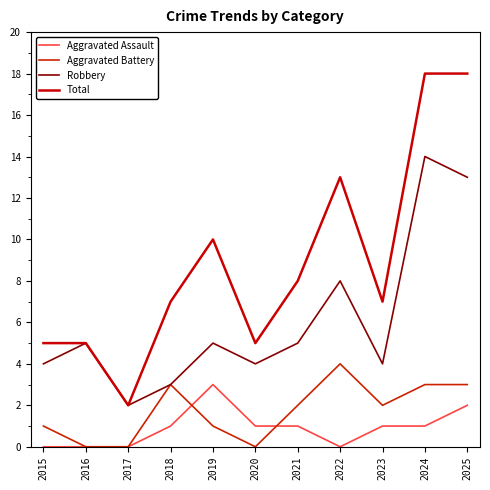

Which has a higher value, 2023 or 2017?

2023